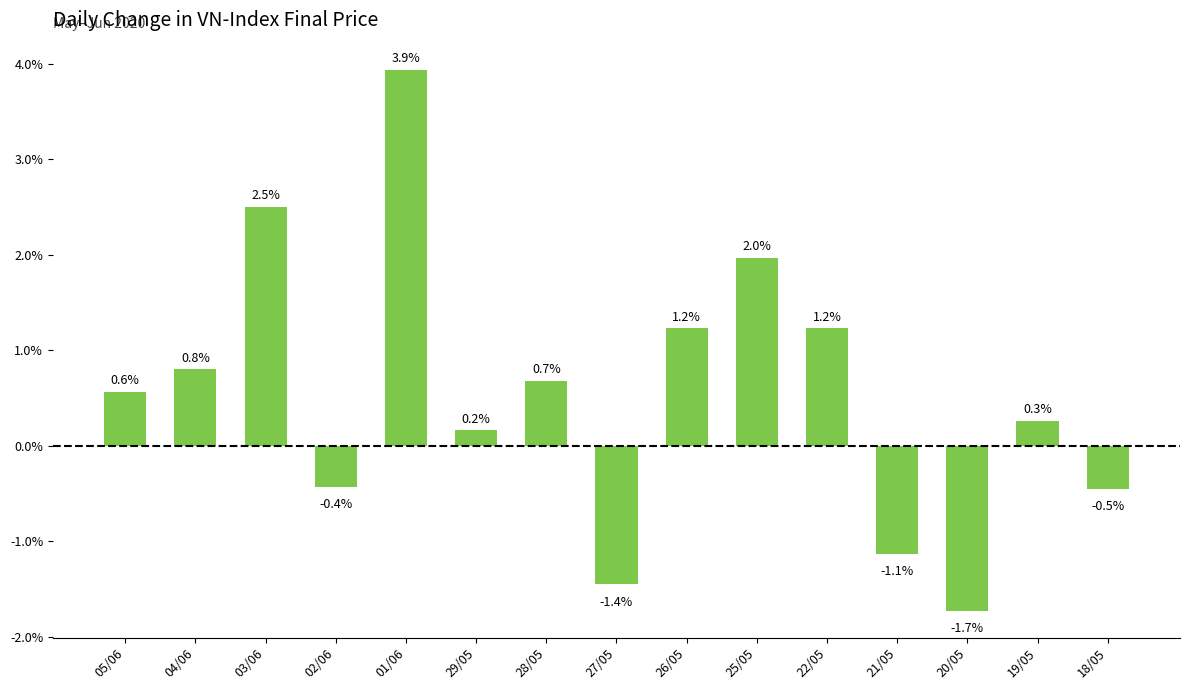

How many values are above zero?

10